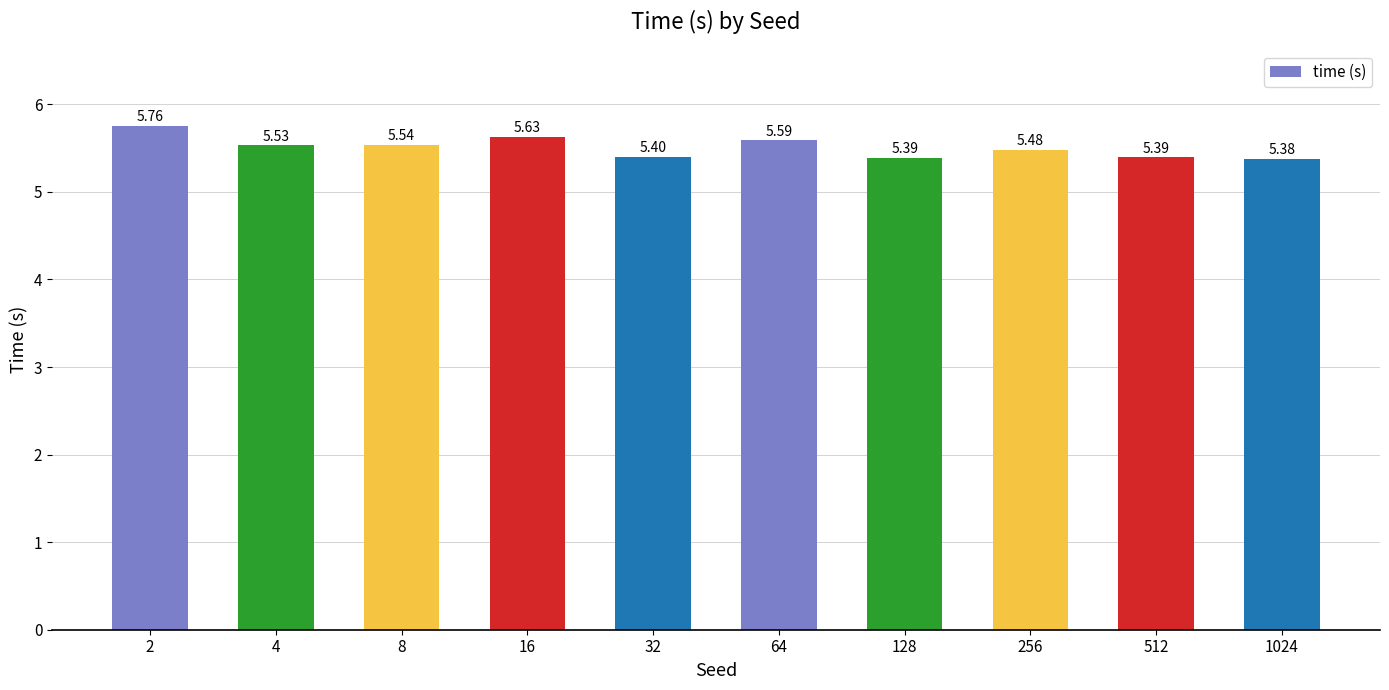

Approximately how many times larger is the value at 8 compared to 1024?

1.0